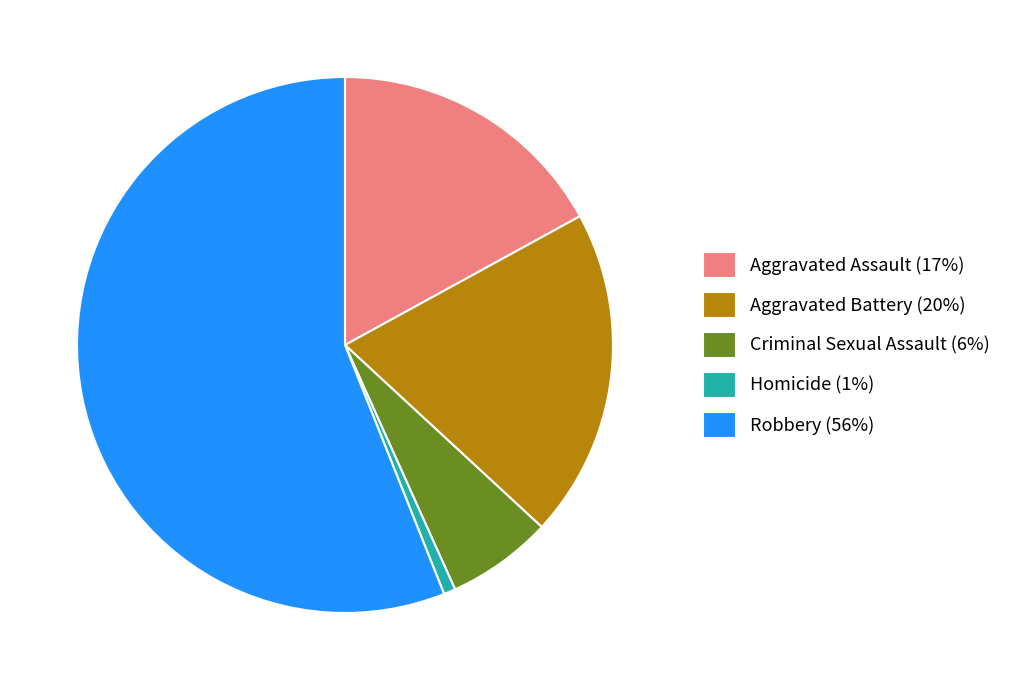

Does any single category account for the majority?

Yes